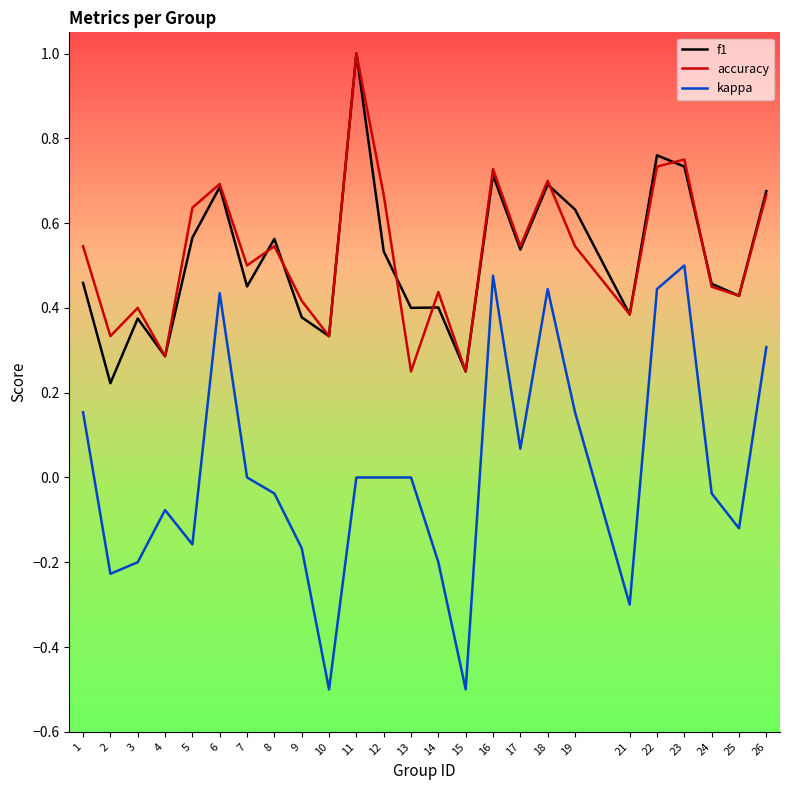

What is the total value across all series at 26?

1.6